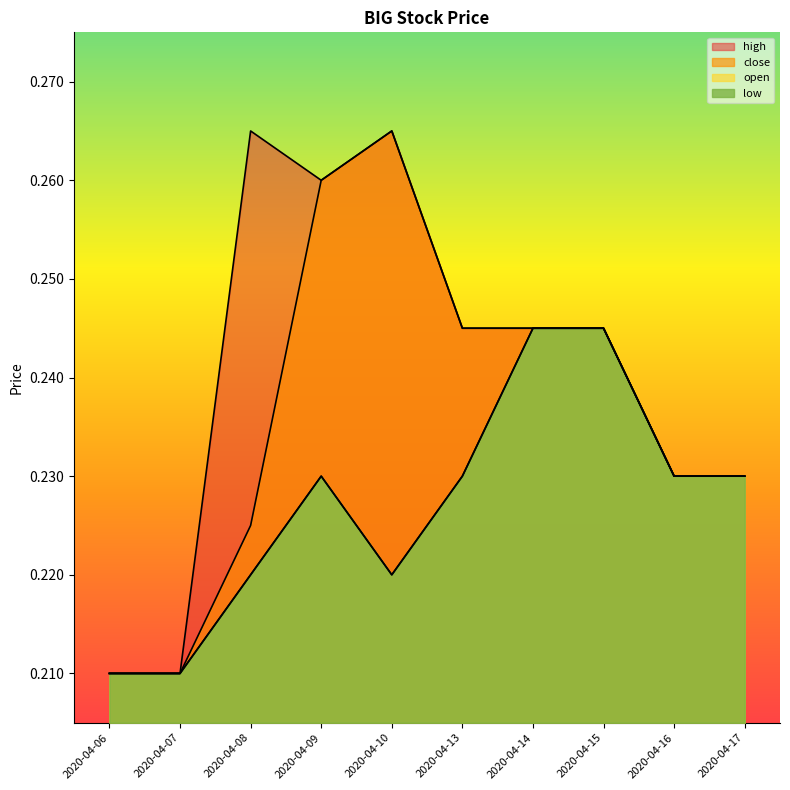

Reading right to left, transcribe all the data shown in this chart.

high: 0.2	0.2	0.2	0.2	0.2	0.3	0.3	0.3	0.2	0.2
close: 0.2	0.2	0.2	0.2	0.2	0.3	0.3	0.2	0.2	0.2
open: 0.2	0.2	0.2	0.2	0.2	0.2	0.2	0.2	0.2	0.2
low: 0.2	0.2	0.2	0.2	0.2	0.2	0.2	0.2	0.2	0.2